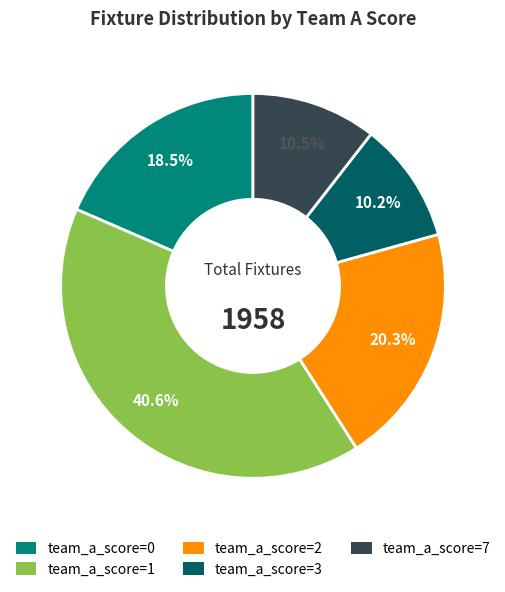

Does any single category account for the majority?

No